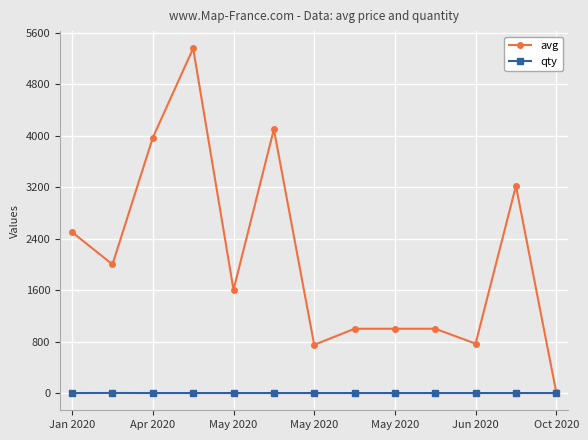

List the series in order of their peak value, highest first.

avg, qty